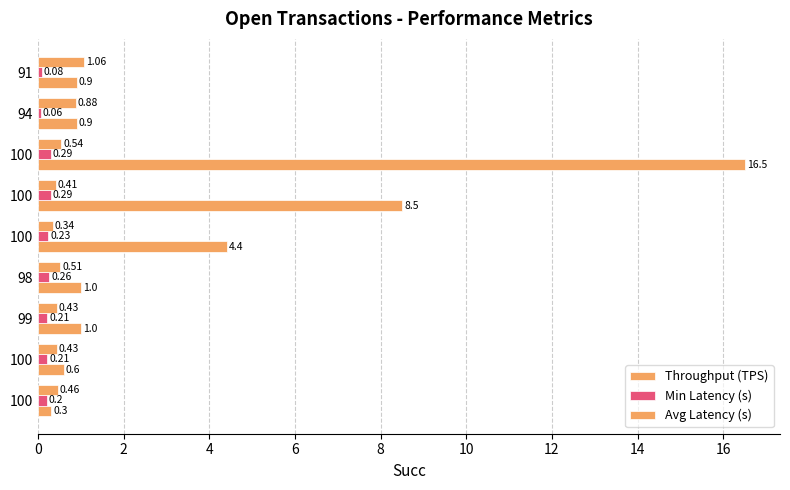

How many values in the Throughput (TPS) series are below 1?

4